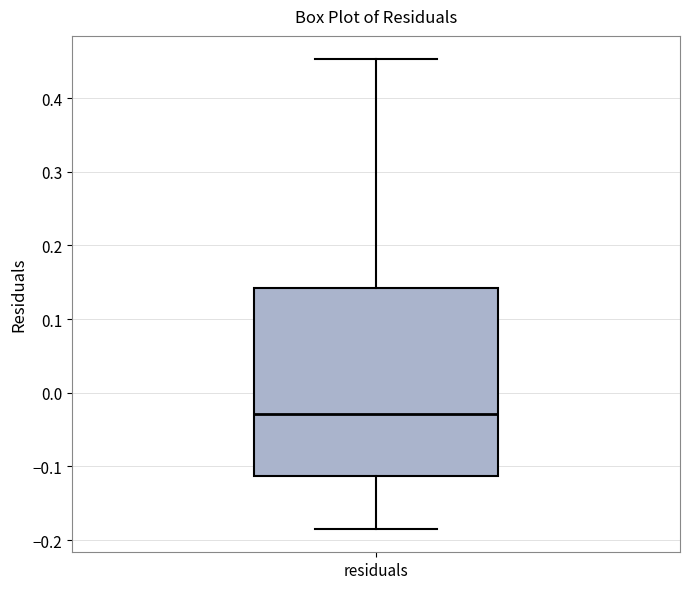

Where does the median line of the box for residuals sit on the y-axis? The values are not printed on the chart, so give them approximately, as read against the axis.

-0.03